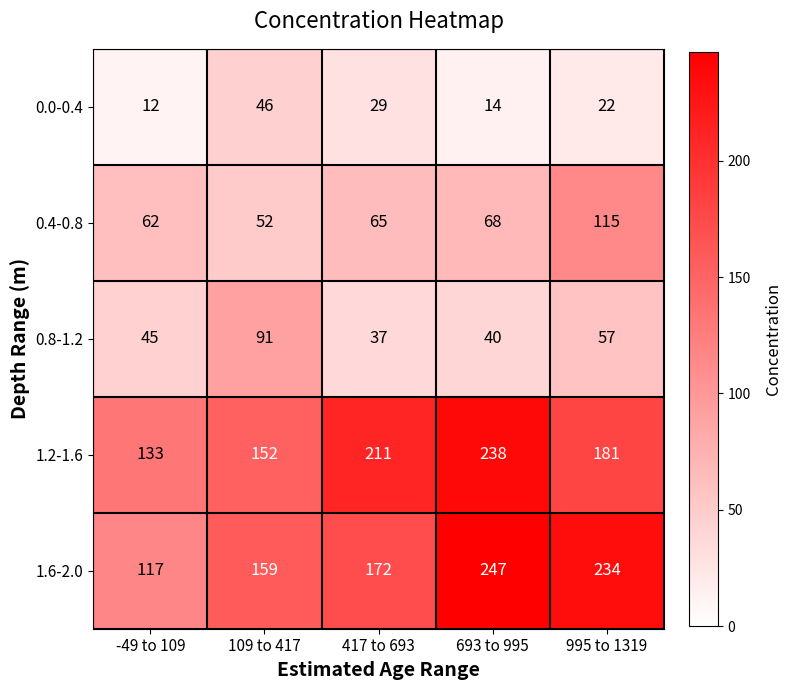

What is the spread (max minus min) of values at 417 to 693?

182